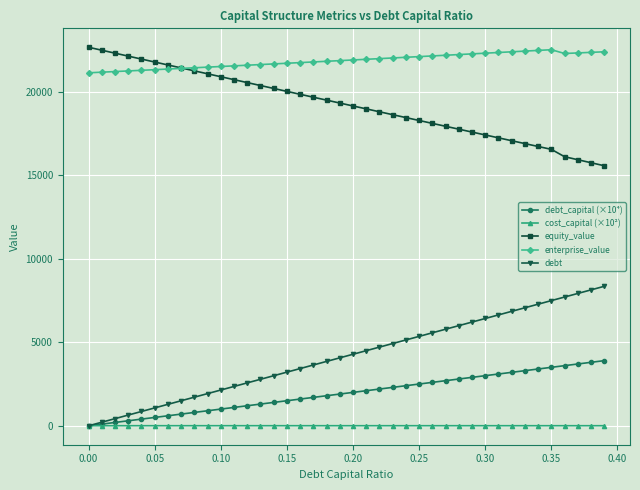

What are all the series names shown in the legend?

debt_capital (×10⁴), cost_capital (×10²), equity_value, enterprise_value, debt